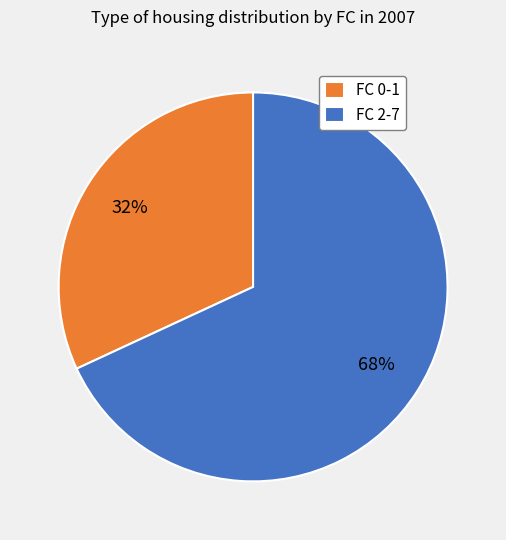

Is it true that FC 2-7 is 68% of the pie?

True